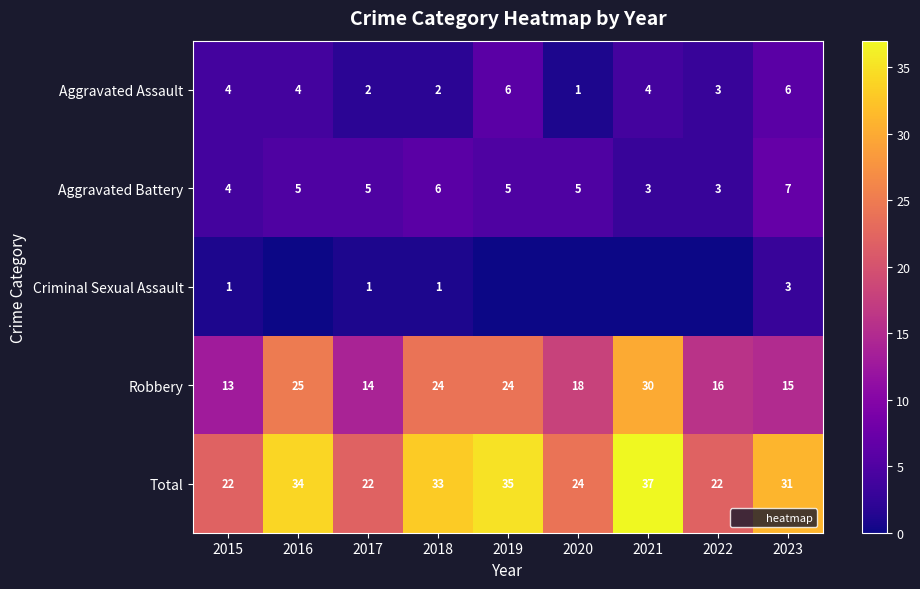

At how many categories does at least one series exceed 15?

9